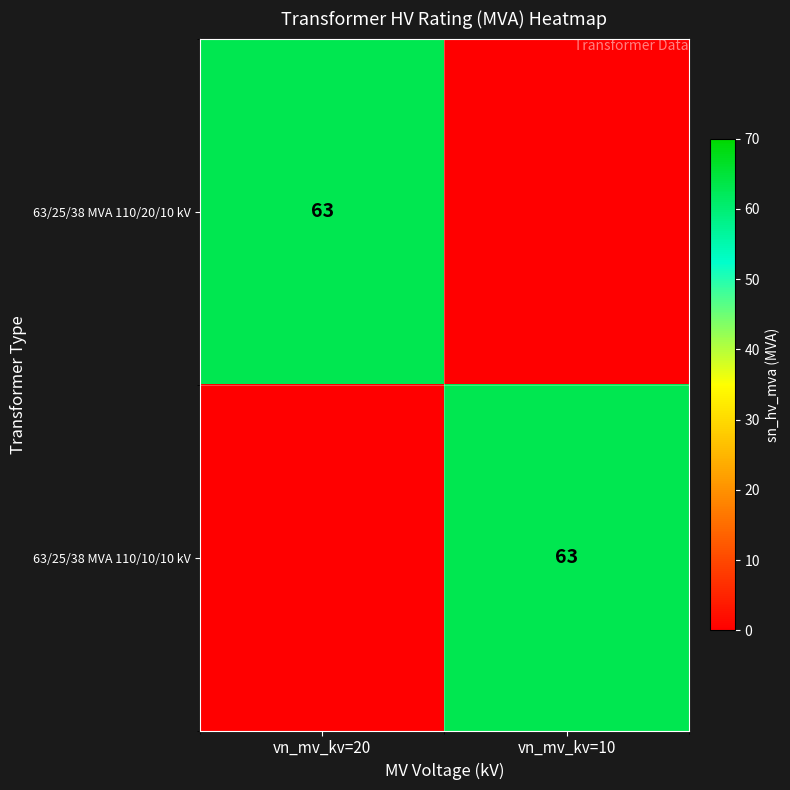

Which has a higher value, vn_mv_kv=10 or vn_mv_kv=20?

vn_mv_kv=20